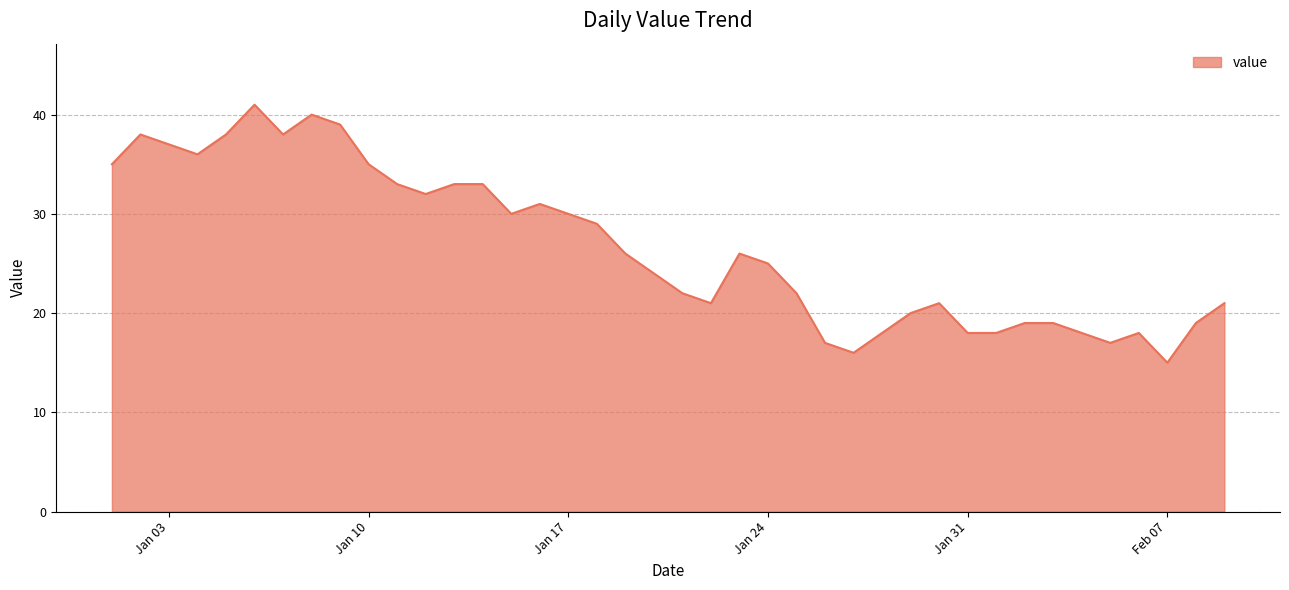

What is the difference between the maximum and minimum values?

26